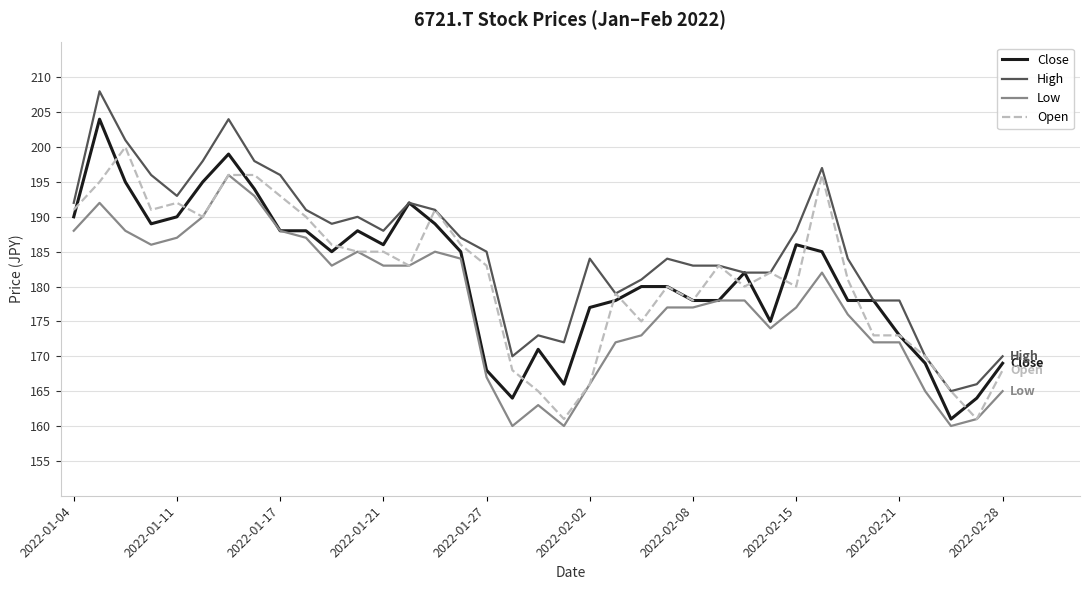

What is the minimum value shown in the chart?

160